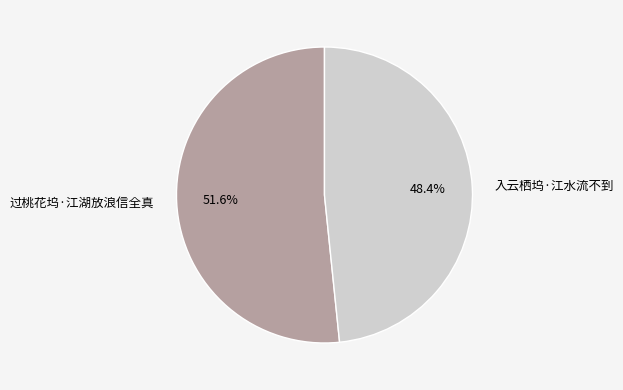

Approximately how many times larger is the value at 入云栖坞·江水流不到 compared to 过桃花坞·江湖放浪信全真?

0.9